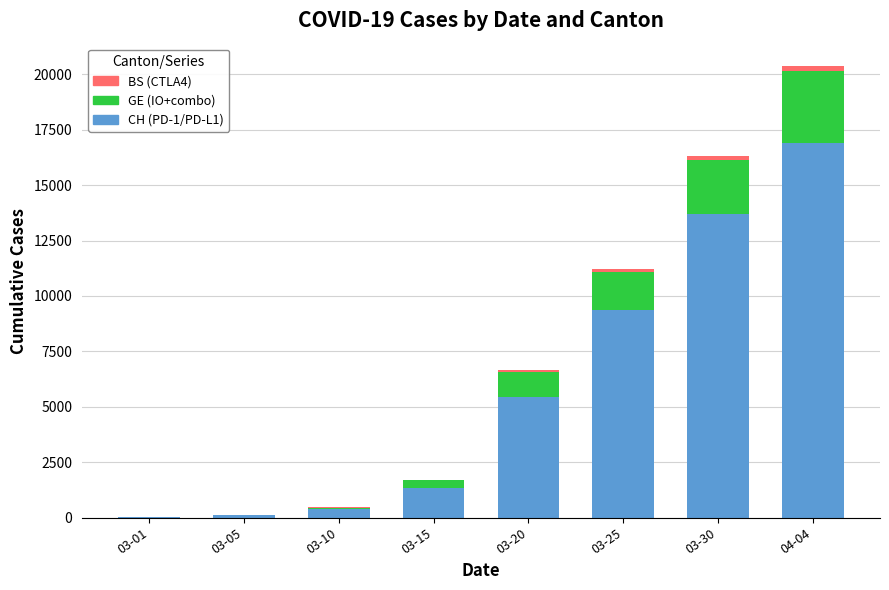

Which series has the largest total across all categories?

CH (PD-1/PD-L1)